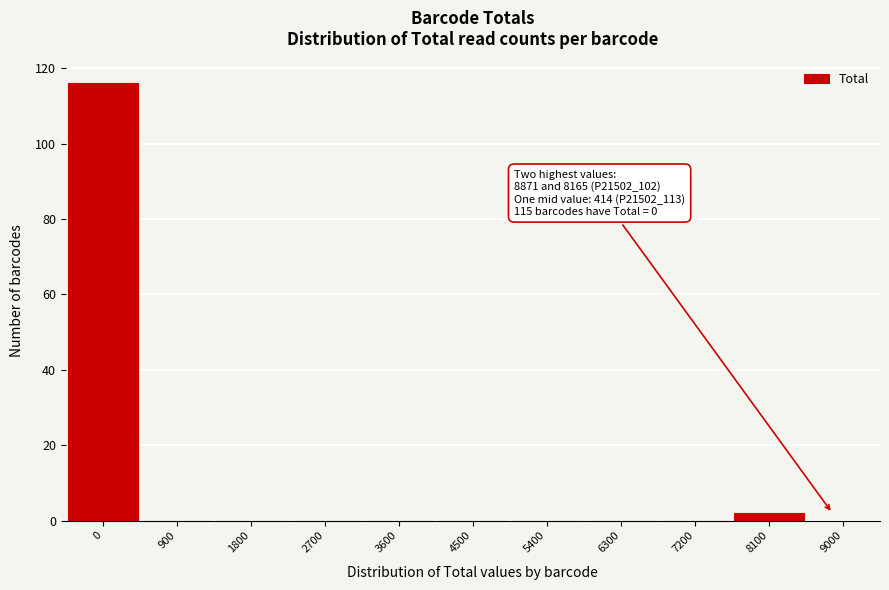

Reading left to right, what are all the values shown in this chart?

0=116	900=0	1800=0	2700=0	3600=0	4500=0	5400=0	6300=0	7200=0	8100=2